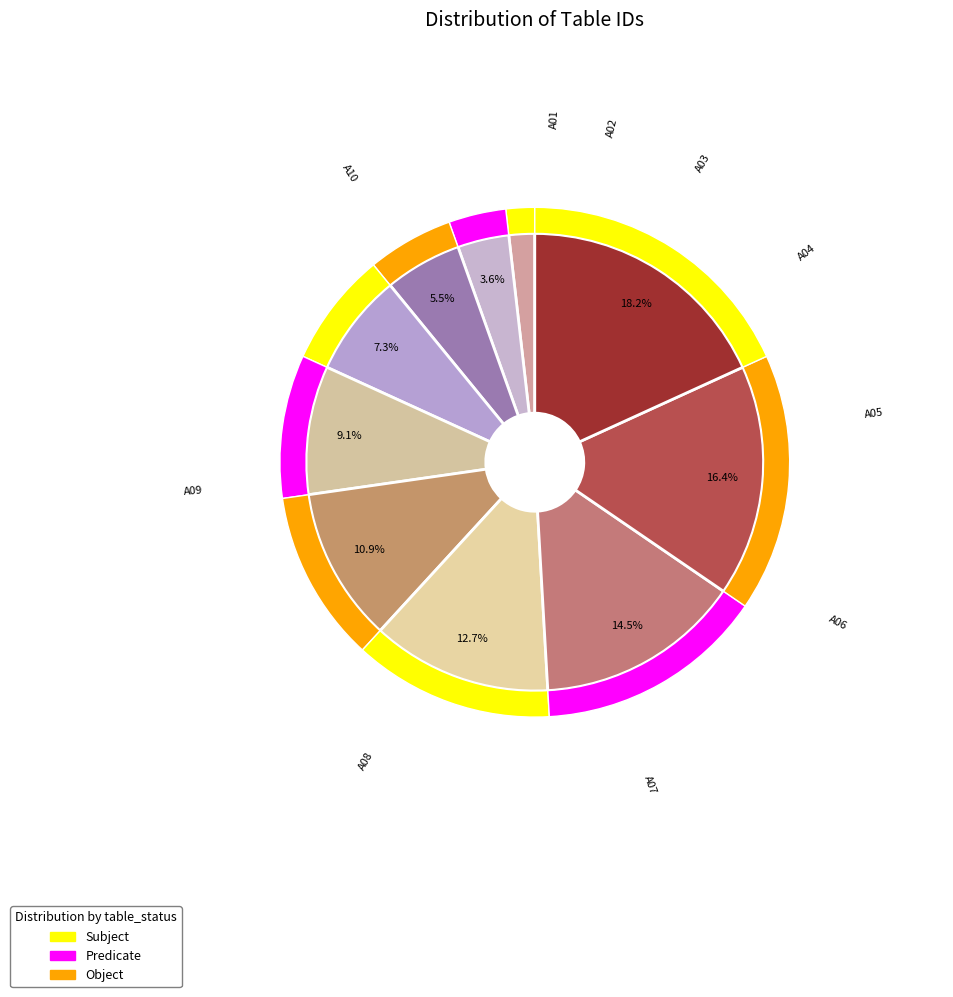

To the nearest percent, what is the average slice percentage?

10%